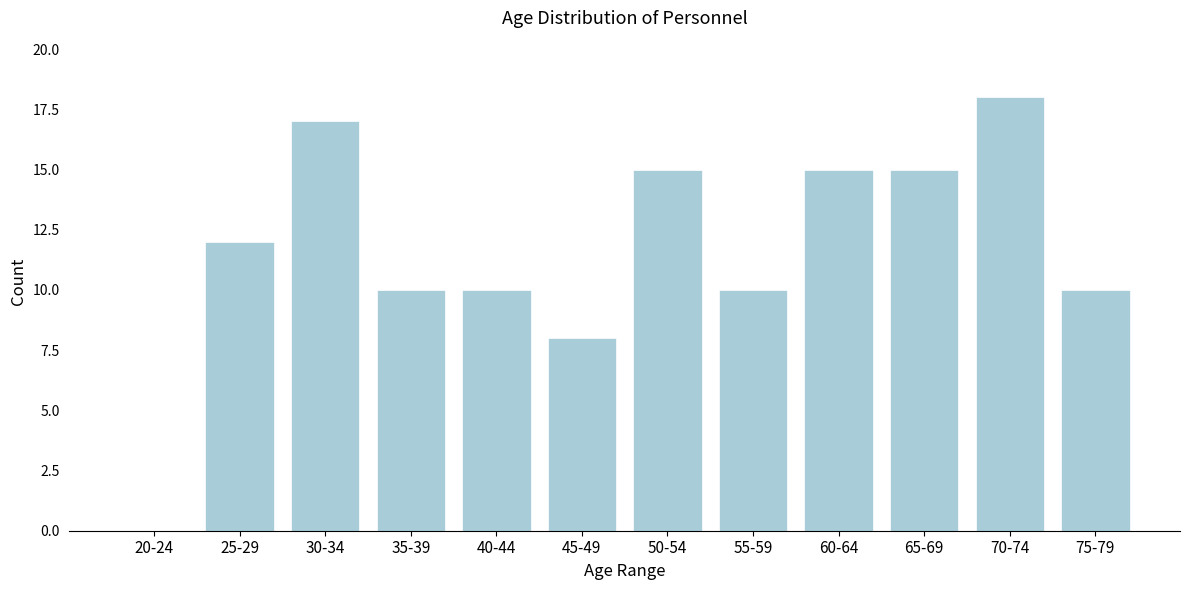

Reading left to right, what are all the values shown in this chart?

20-24=0	25-29=12	30-34=17	35-39=10	40-44=10	45-49=8	50-54=15	55-59=10	60-64=15	65-69=15	70-74=18	75-79=10